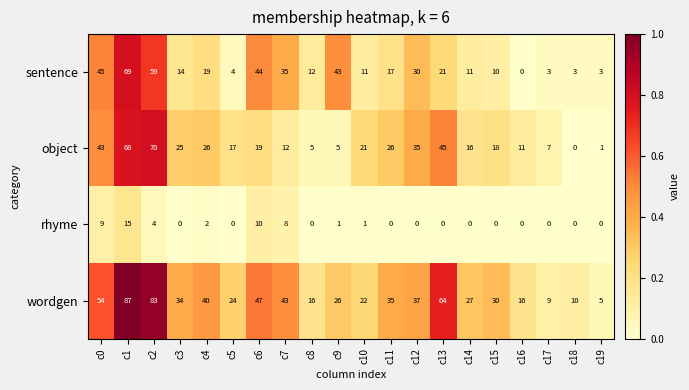

Count the number of categories in the chart.

20